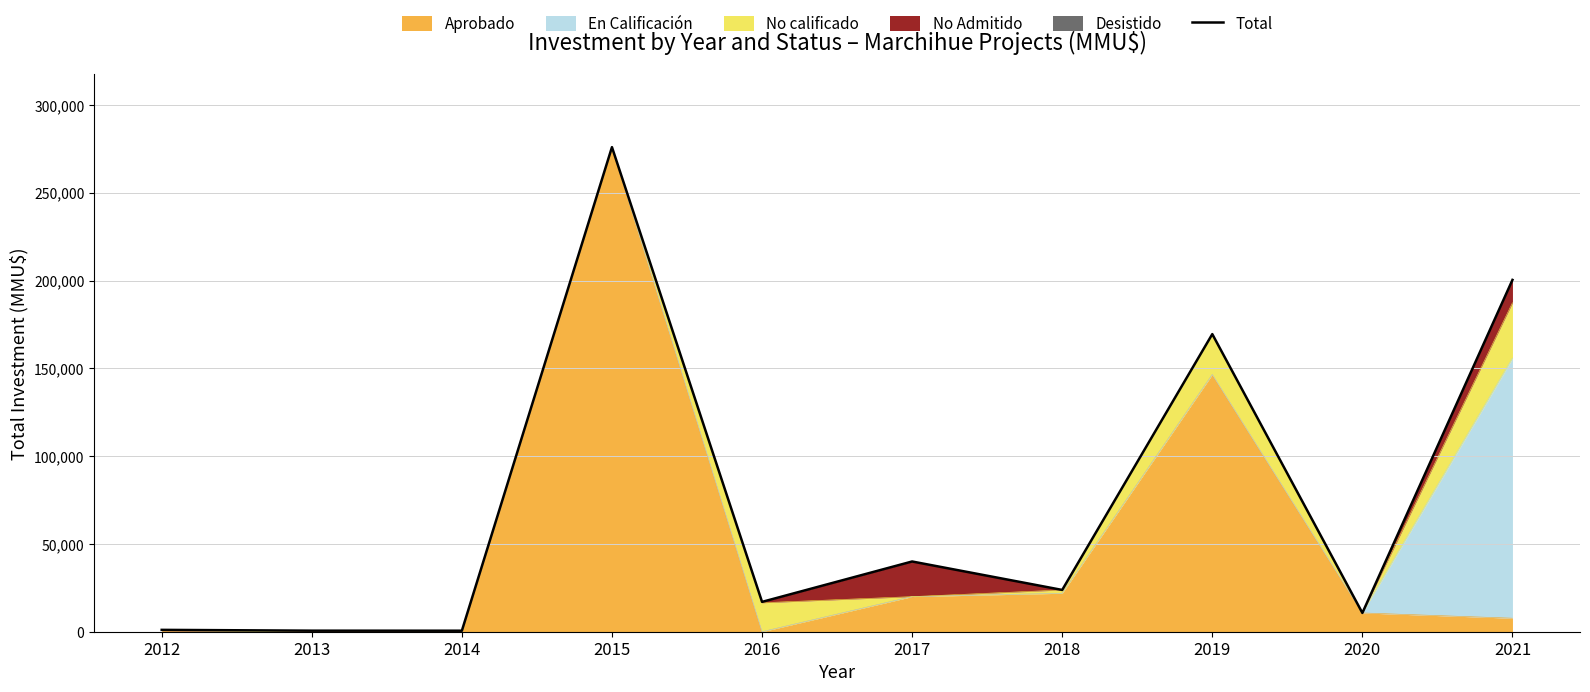

At which category does the chart reach its peak across all series?

2015